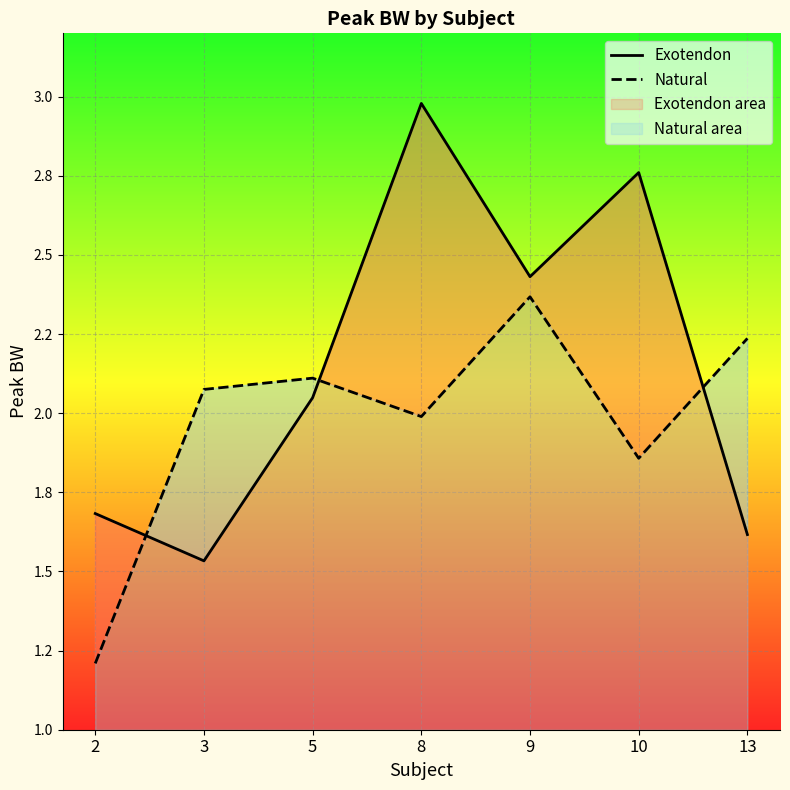

Reading left to right, extract all data points from this chart.

Exotendon: 1.7	1.5	2.0	3.0	2.4	2.8	1.6
Natural: 1.2	2.1	2.1	2.0	2.4	1.9	2.2